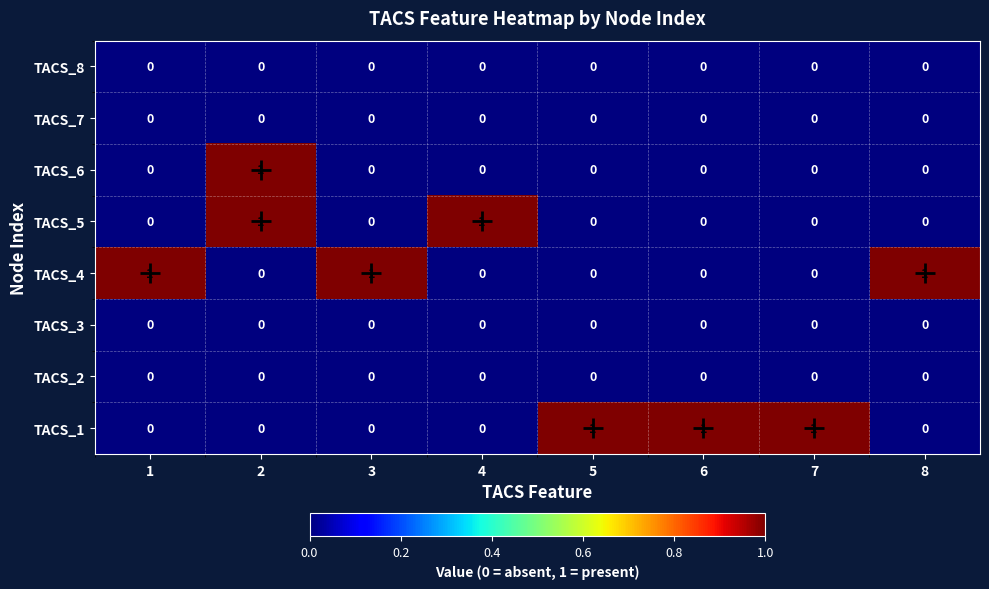

At how many categories does at least one series exceed 0?

8